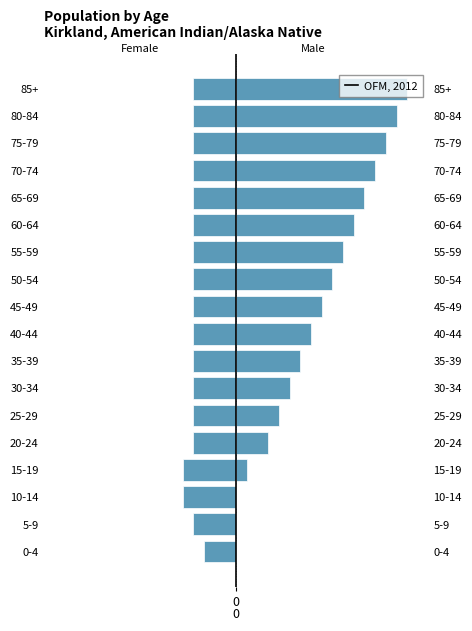

Is it true that the value at 75-79 is -4?

True